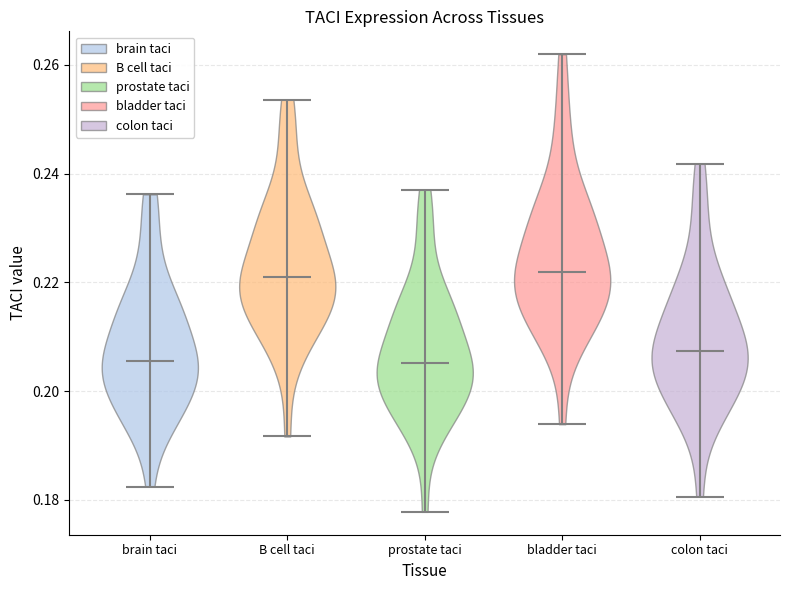

Reading left to right, read every violin against the y-axis: where its median line is, and the lowest and highest points it reaches. The values are not printed on the chart, so give them approximately, as read against the axis.

brain taci: median line 0.206, lowest point 0.182, highest point 0.236
B cell taci: median line 0.222, lowest point 0.192, highest point 0.254
prostate taci: median line 0.206, lowest point 0.178, highest point 0.238
bladder taci: median line 0.222, lowest point 0.194, highest point 0.262
colon taci: median line 0.208, lowest point 0.180, highest point 0.242